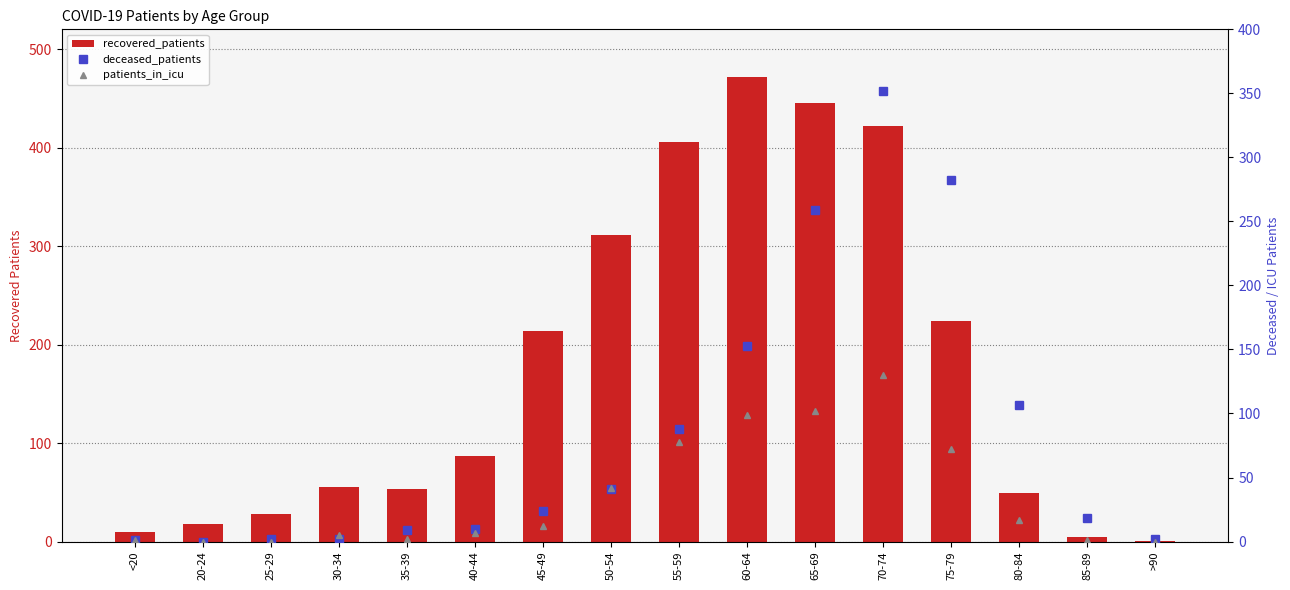

Where is deceased_patients nearest to the value 176?

60-64